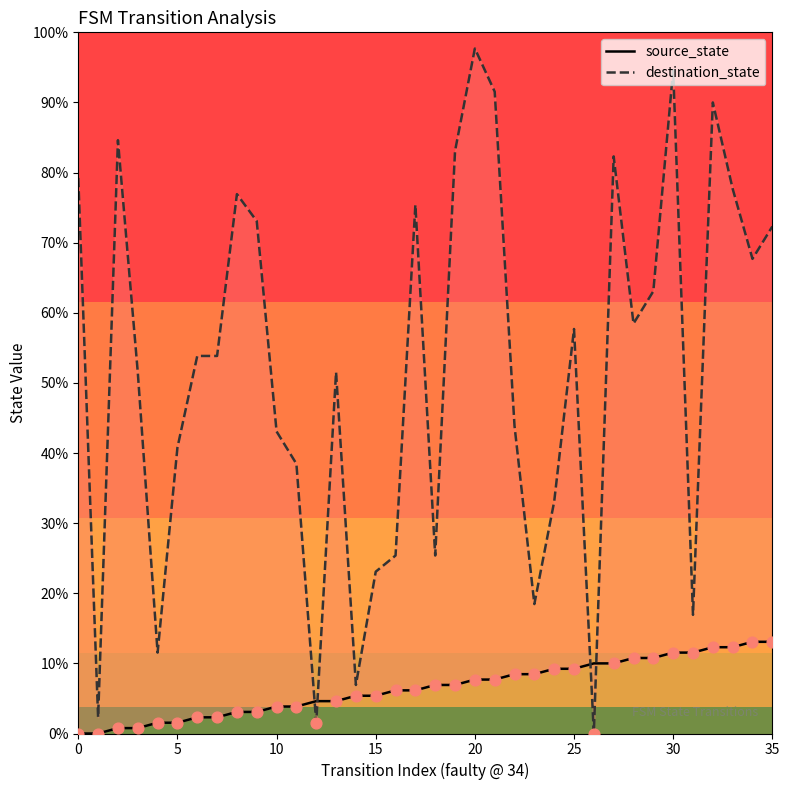

Which series reaches the minimum Y coordinate?

source_state